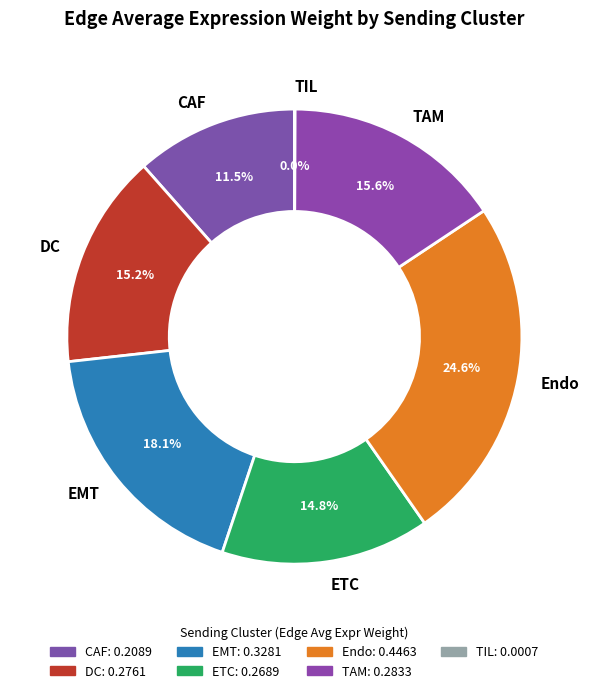

To the nearest percent, what is the average slice percentage?

14%